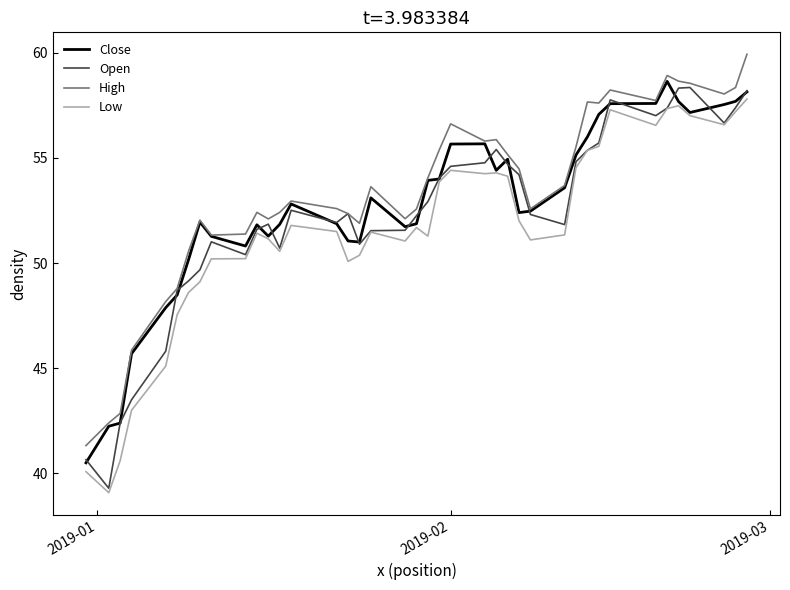

What is the highest value of the Open series?

58.4